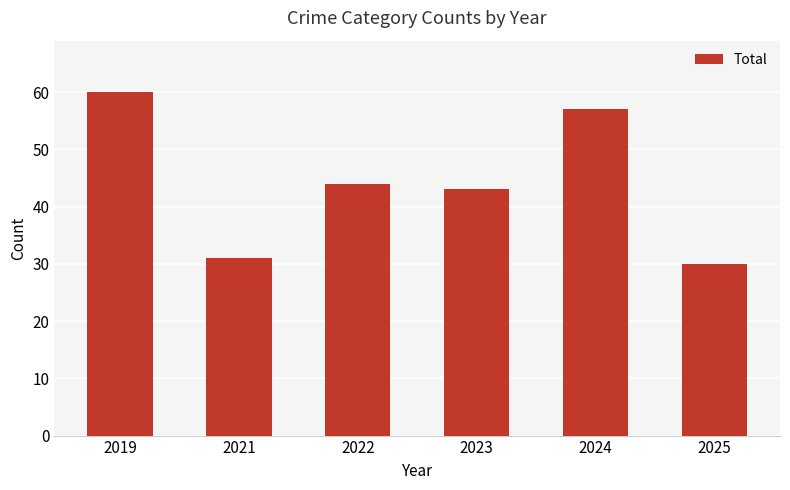

Count the number of categories in the chart.

6